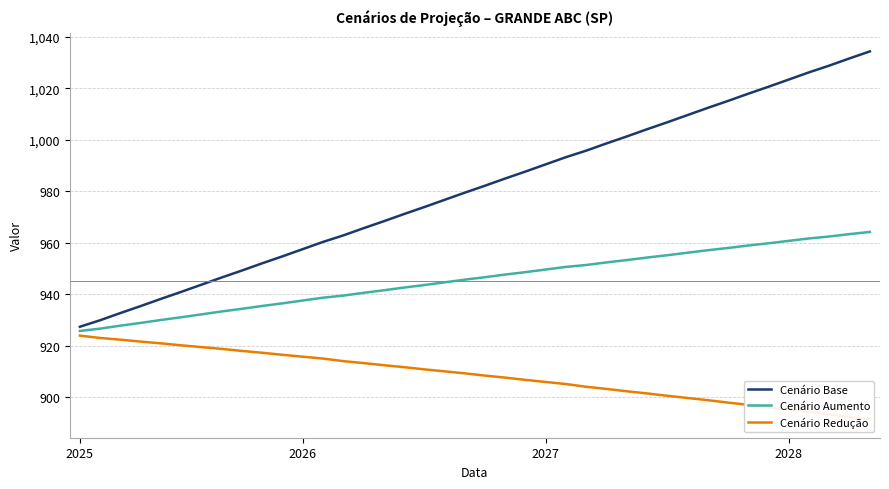

What is the maximum value for Cenário Aumento?

964.2